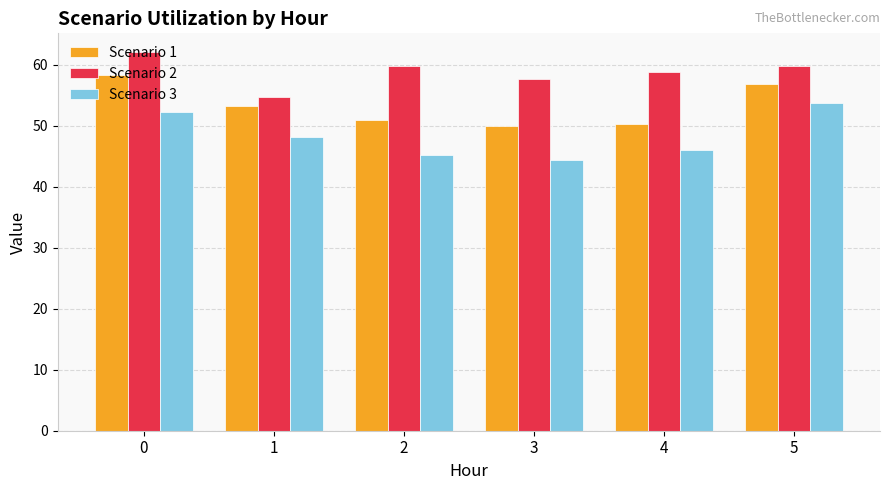

True or false: Scenario 1 has a value of 87.8 at 5.

False